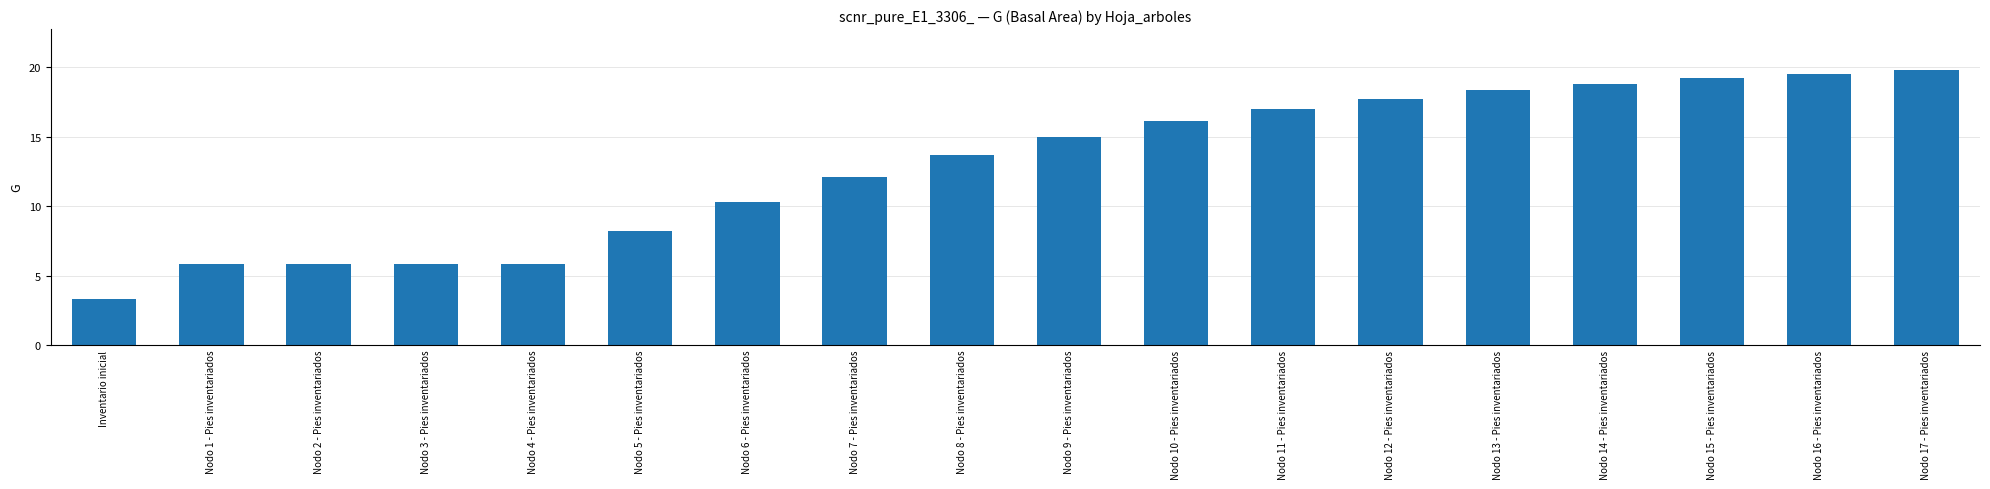

Reading right to left, transcribe all the data shown in this chart.

Nodo 17 - Pies inventariados=19.8	Nodo 16 - Pies inventariados=19.5	Nodo 15 - Pies inventariados=19.2	Nodo 14 - Pies inventariados=18.8	Nodo 13 - Pies inventariados=18.4	Nodo 12 - Pies inventariados=17.8	Nodo 11 - Pies inventariados=17.0	Nodo 10 - Pies inventariados=16.1	Nodo 9 - Pies inventariados=15.0	Nodo 8 - Pies inventariados=13.7	Nodo 7 - Pies inventariados=12.1	Nodo 6 - Pies inventariados=10.3	Nodo 5 - Pies inventariados=8.2	Nodo 4 - Pies inventariados=5.9	Nodo 3 - Pies inventariados=5.9	Nodo 2 - Pies inventariados=5.9	Nodo 1 - Pies inventariados=5.9	Inventario inicial=3.3